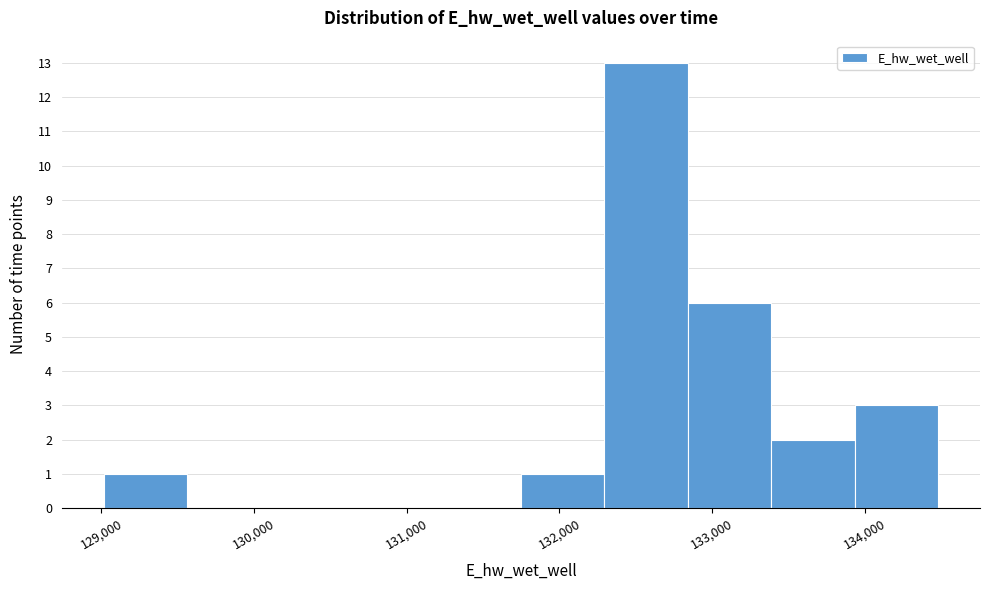

Reading left to right, list every bar in this chart as the range it spans on the x-axis followed by its height. Neither the bar edges nor the heights are printed on the chart, so give them approximately, as read against the axes.

129000 to 129600: 1
129600 to 130100: 0
130100 to 130700: 0
130700 to 131200: 0
131200 to 131700: 0
131700 to 132300: 1
132300 to 132800: 13
132800 to 133400: 6
133400 to 133900: 2
133900 to 134500: 3